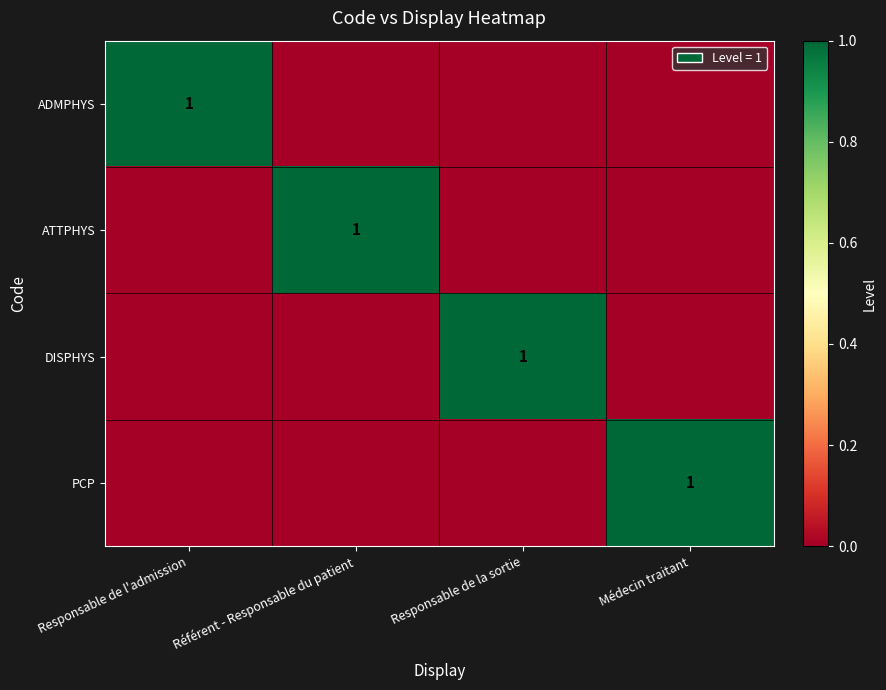

The value of DISPHYS at Responsable de la sortie is 2. True or false?

False